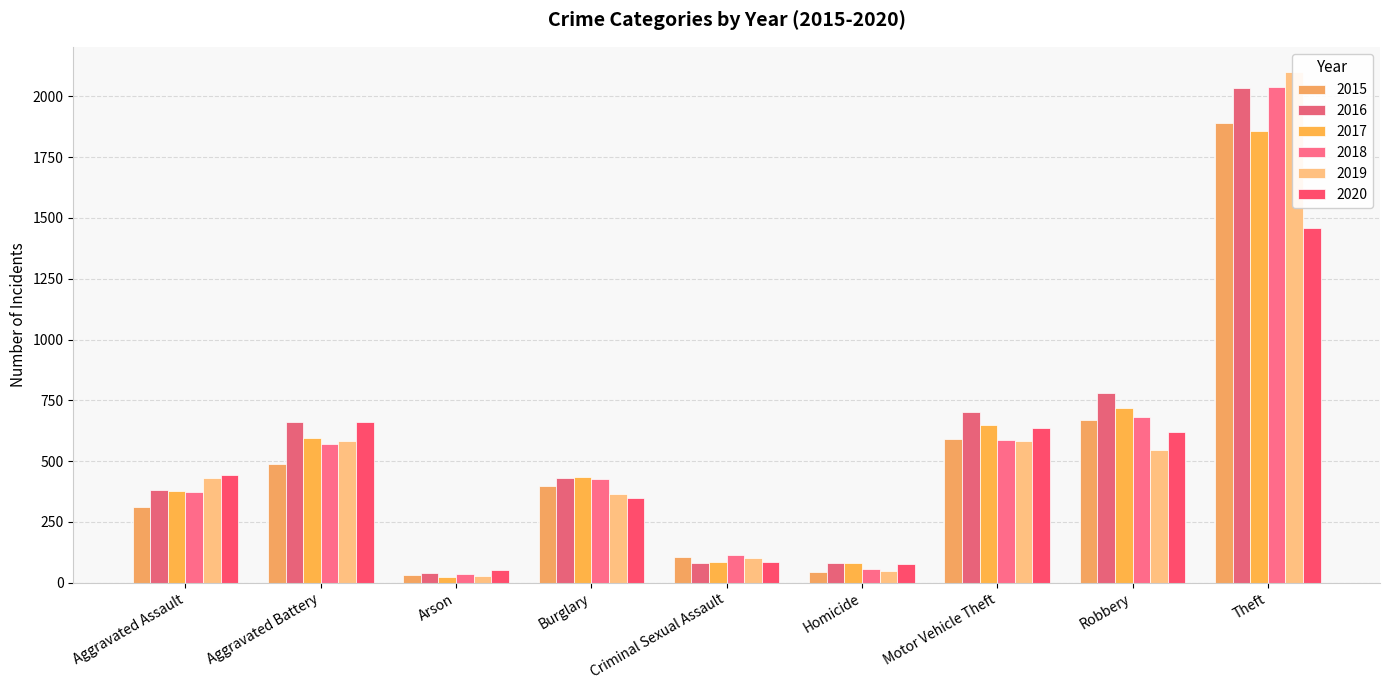

Which category has the lowest value in the 2019 series?

Arson